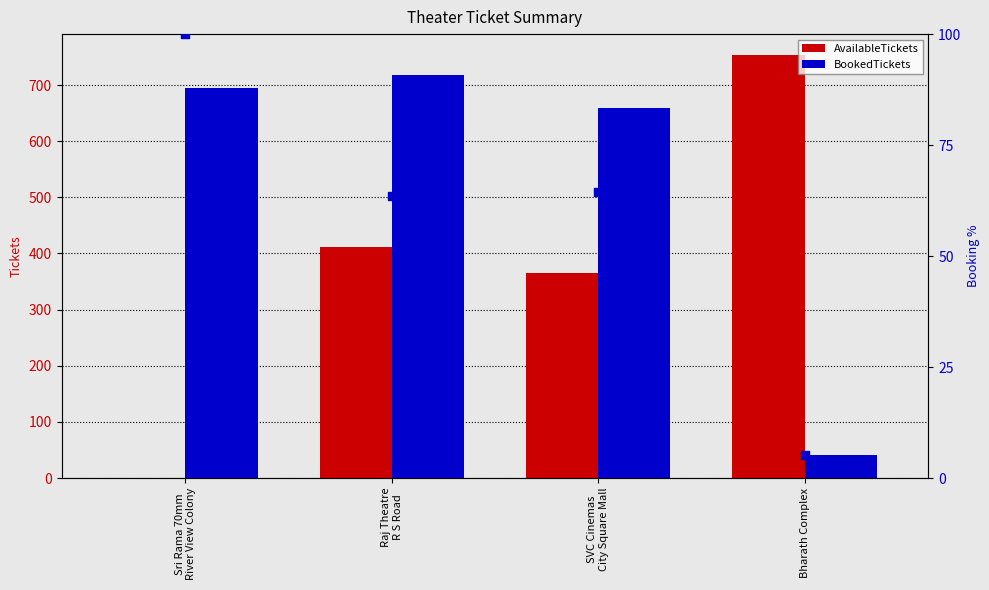

What is the maximum value for BookedTickets?

718